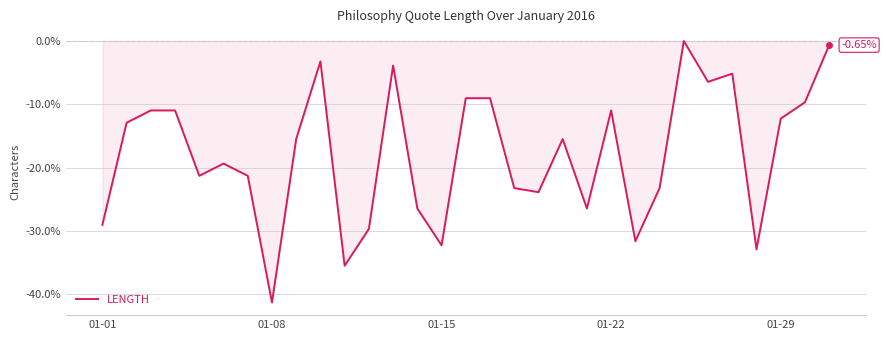

What is the difference between the maximum and minimum values?

41.3